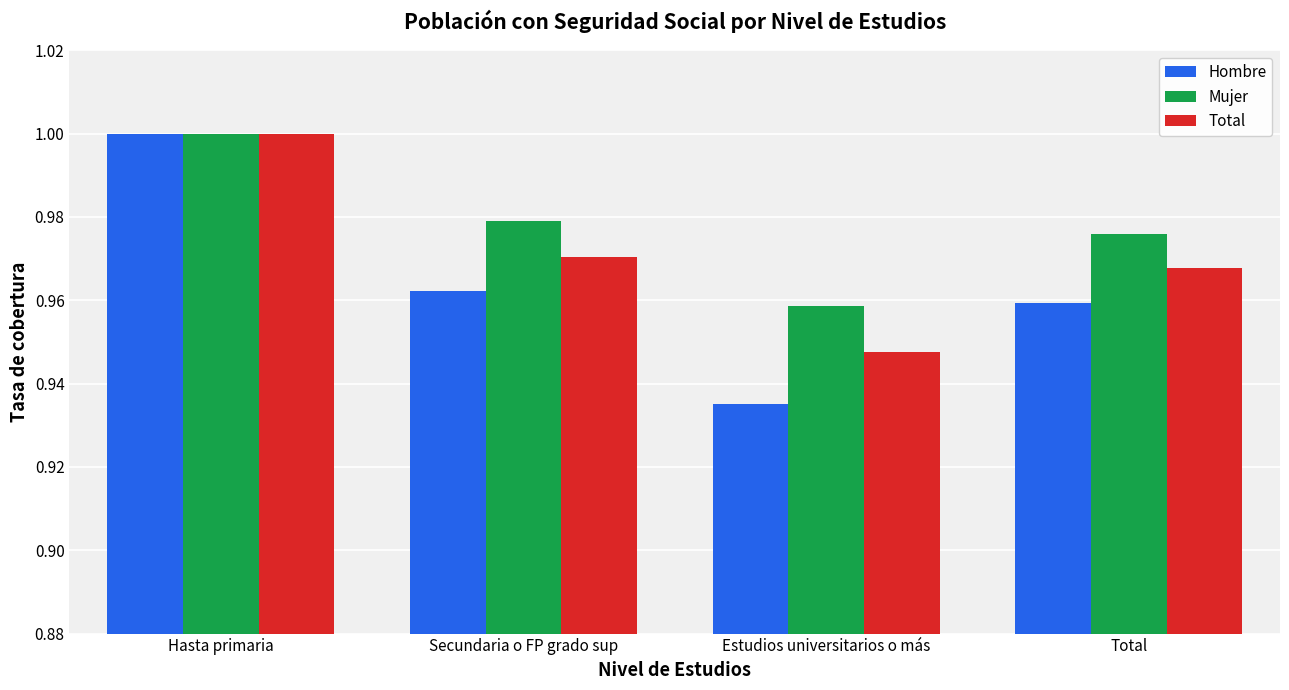

Where is Mujer nearest to the value 0?

Estudios universitarios o más